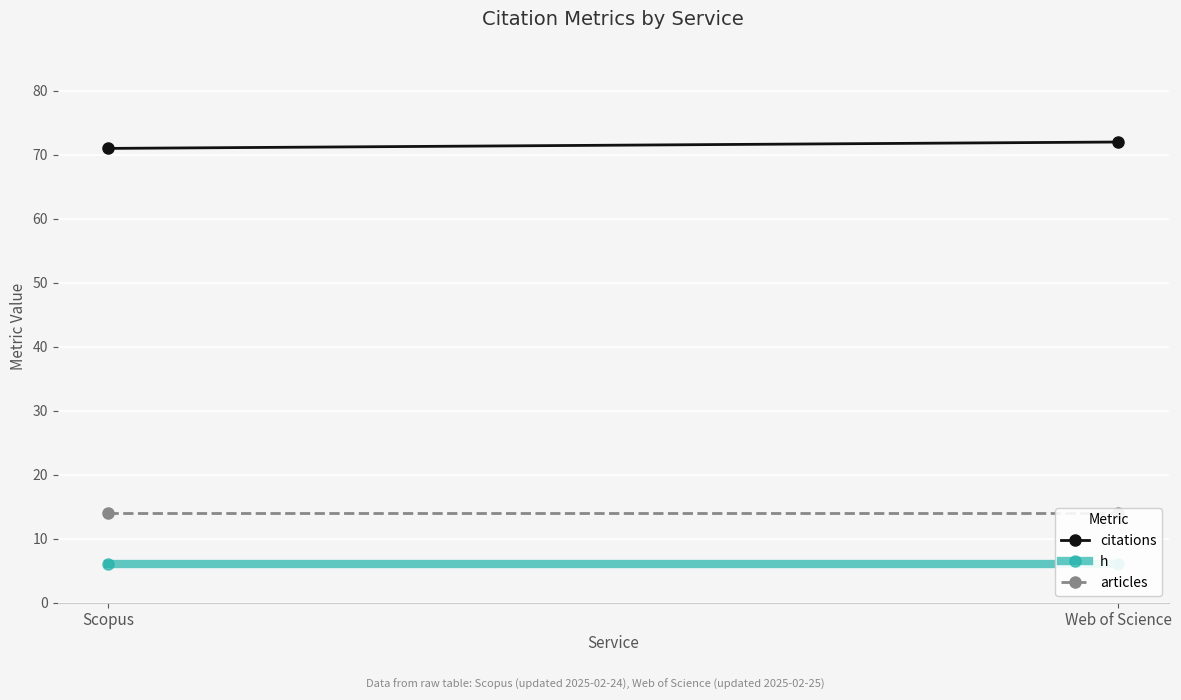

Which series has the largest total across all categories?

citations